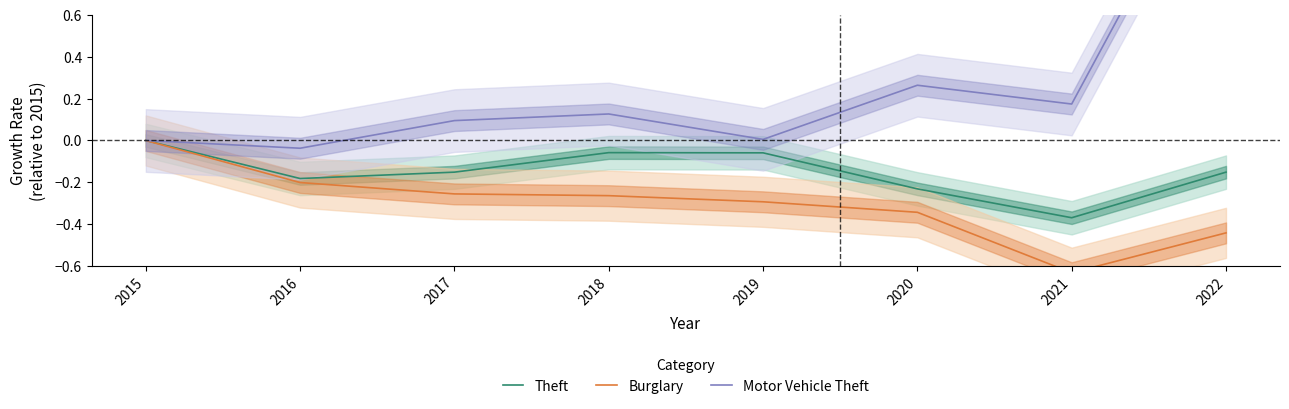

Between 2022 and 2017, which is larger?

2022